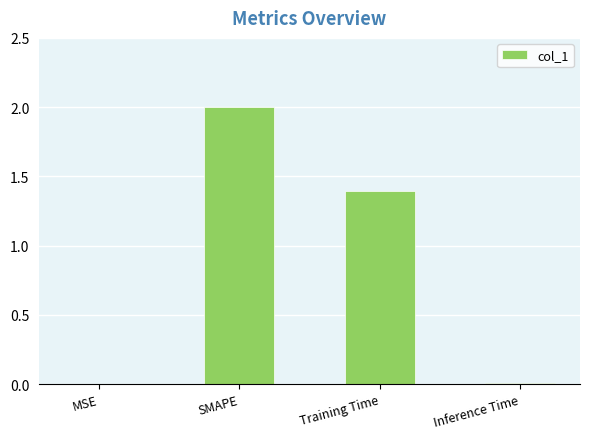

What is the greatest value displayed?

2.0